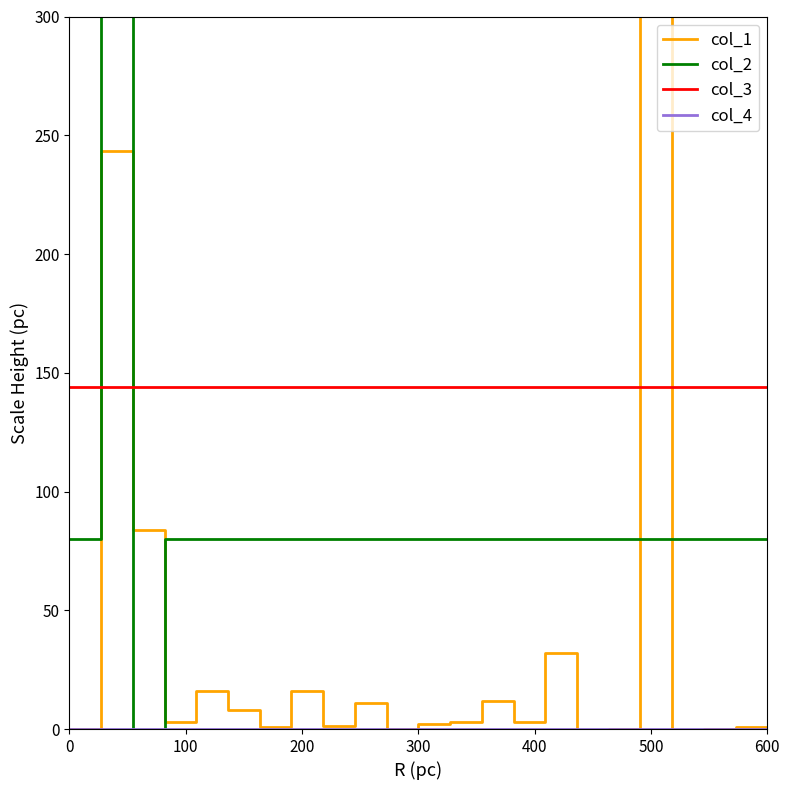

Is it true that col_3 equals 144 at 0?

True